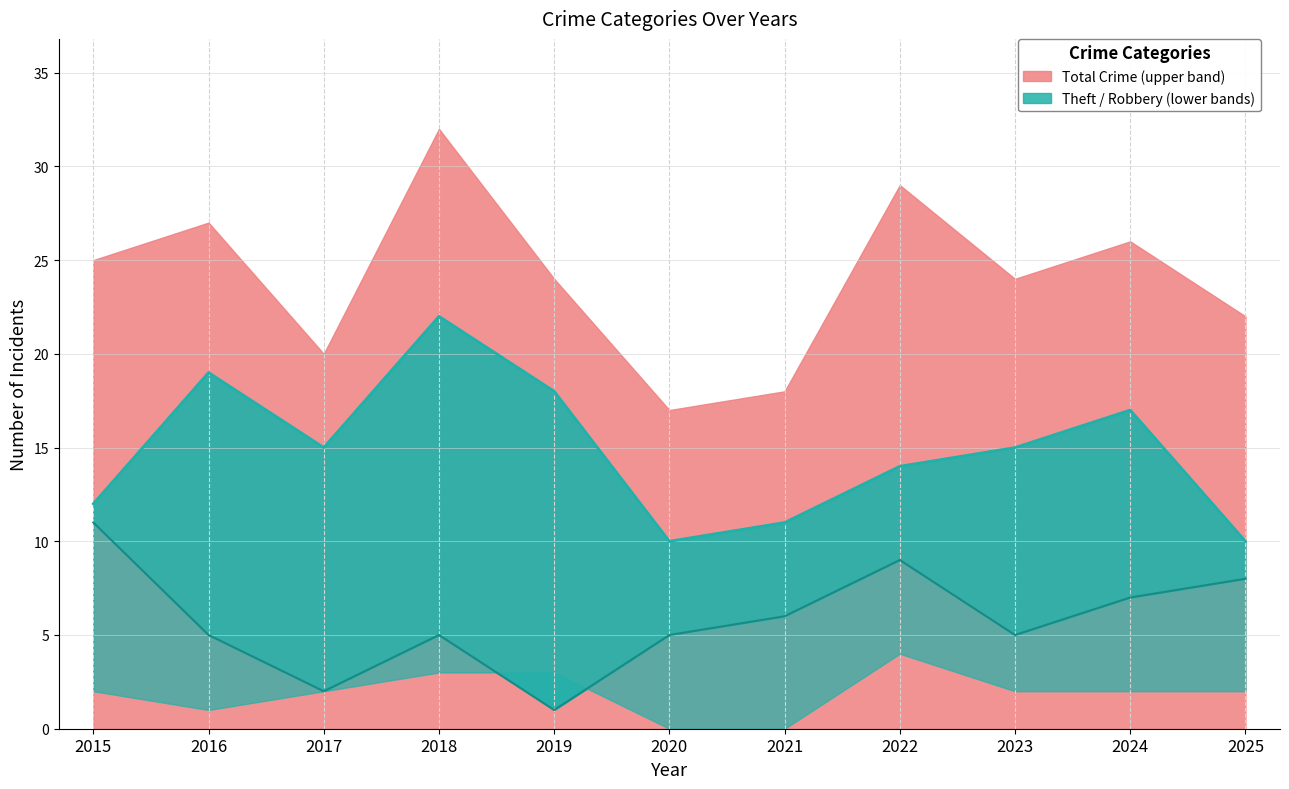

What value does the Theft series have at 2020?

10